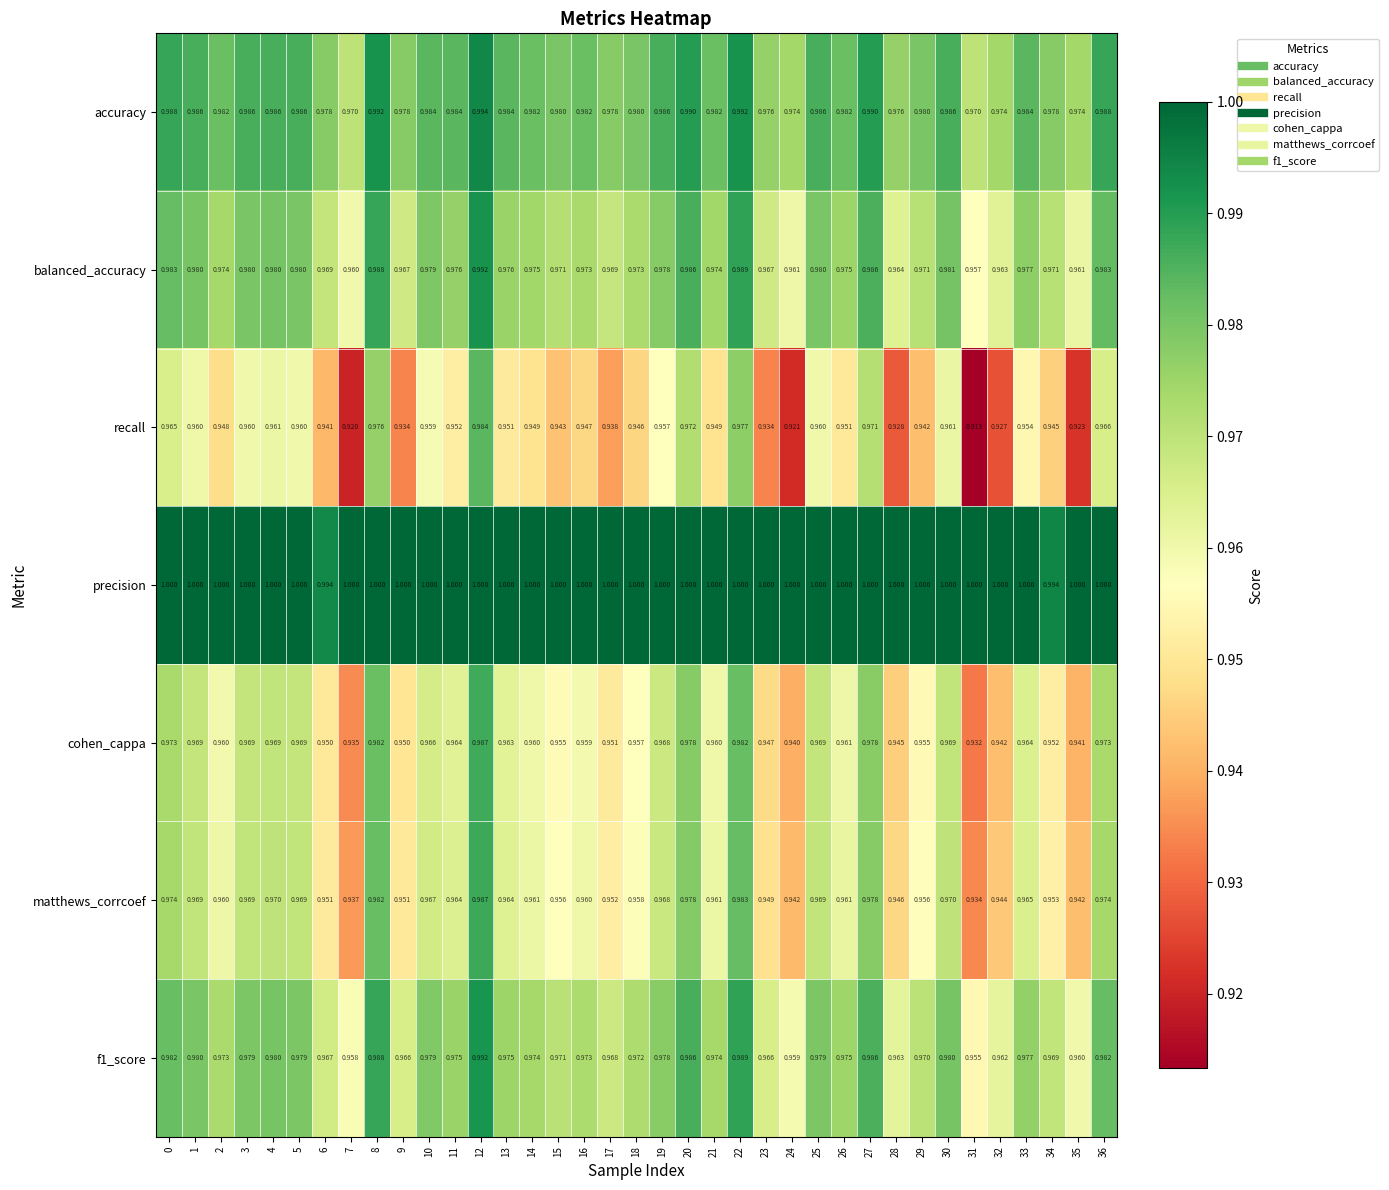

Which series changed the most between 3 and 27?

recall